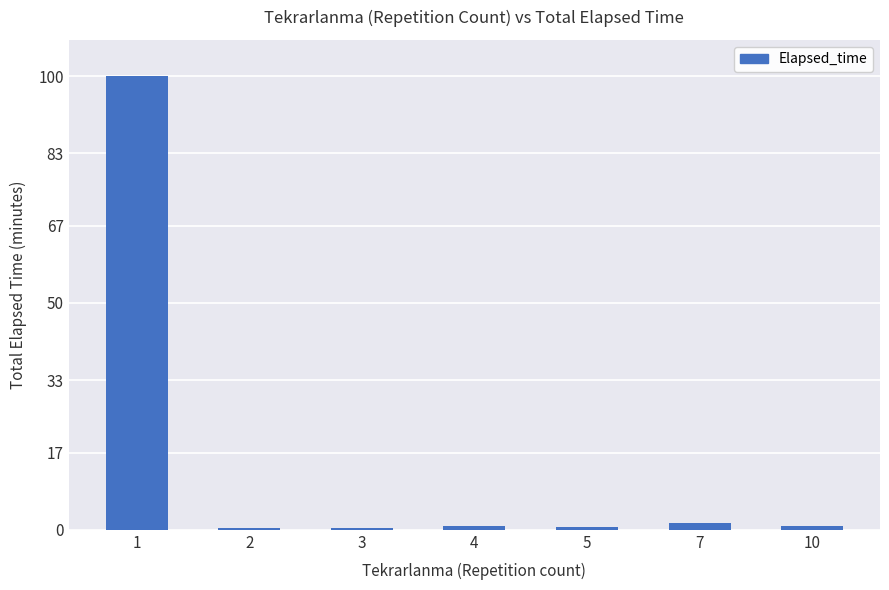

What is the maximum value shown in the chart?

100.0